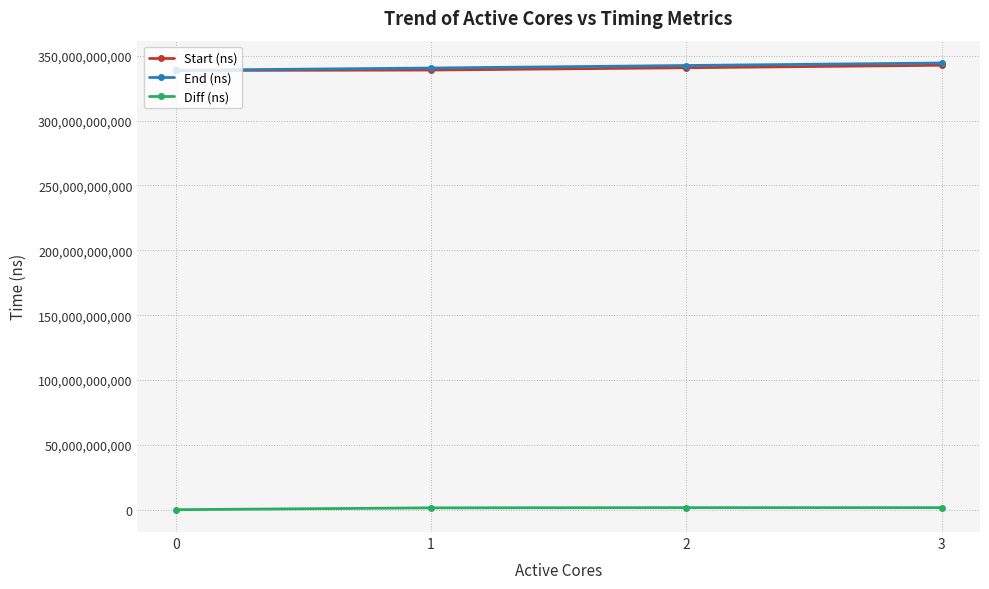

Is the value of Diff (ns) at 3 greater than the value of End (ns) at 2?

No